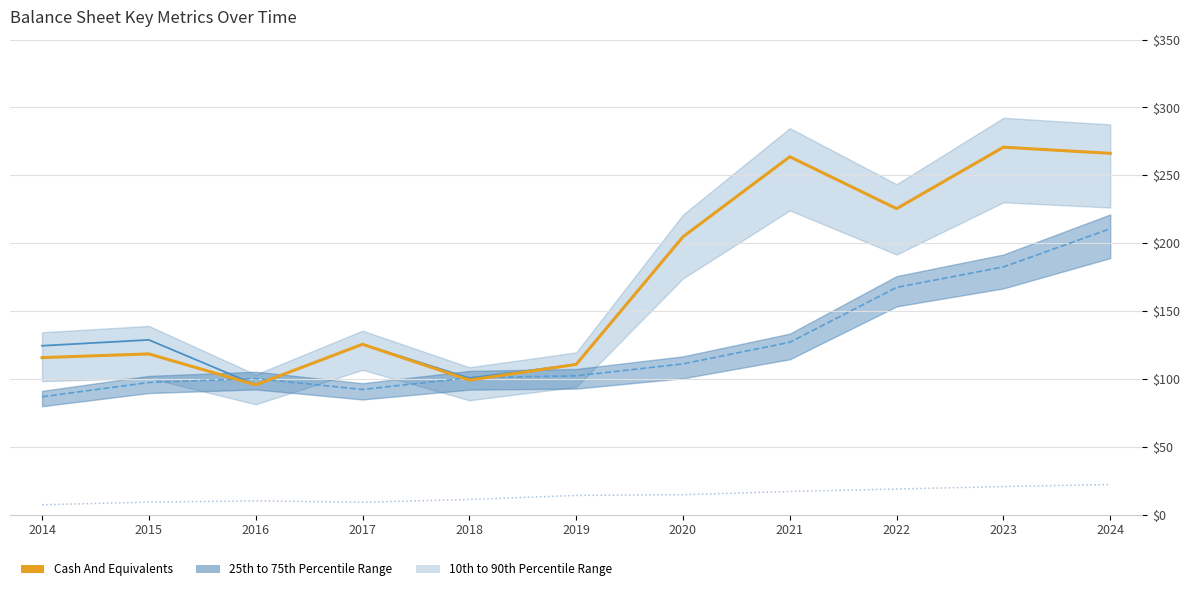

Reading right to left, transcribe all the data shown in this chart.

Cash And Equivalents: 2024=266.2	2023=270.7	2022=225.5	2021=263.7	2020=204.7	2019=110.7	2018=99.1	2017=125.5	2016=95.6	2015=118.4	2014=115.7
Total Cash & ST Investments: 2024=266.2	2023=270.7	2022=225.5	2021=263.7	2020=204.7	2019=110.7	2018=100.6	2017=125.5	2016=95.6	2015=128.8	2014=124.4
Total Receivables: 2024=210.7	2023=182.5	2022=167.4	2021=127.0	2020=111.1	2019=102.3	2018=100.9	2017=92.2	2016=100.3	2015=97.4	2014=86.8
Prepaid Expenses: 2024=22.2	2023=20.7	2022=18.9	2021=17.1	2020=14.7	2019=14.2	2018=11.2	2017=9.2	2016=10.2	2015=9.2	2014=7.3